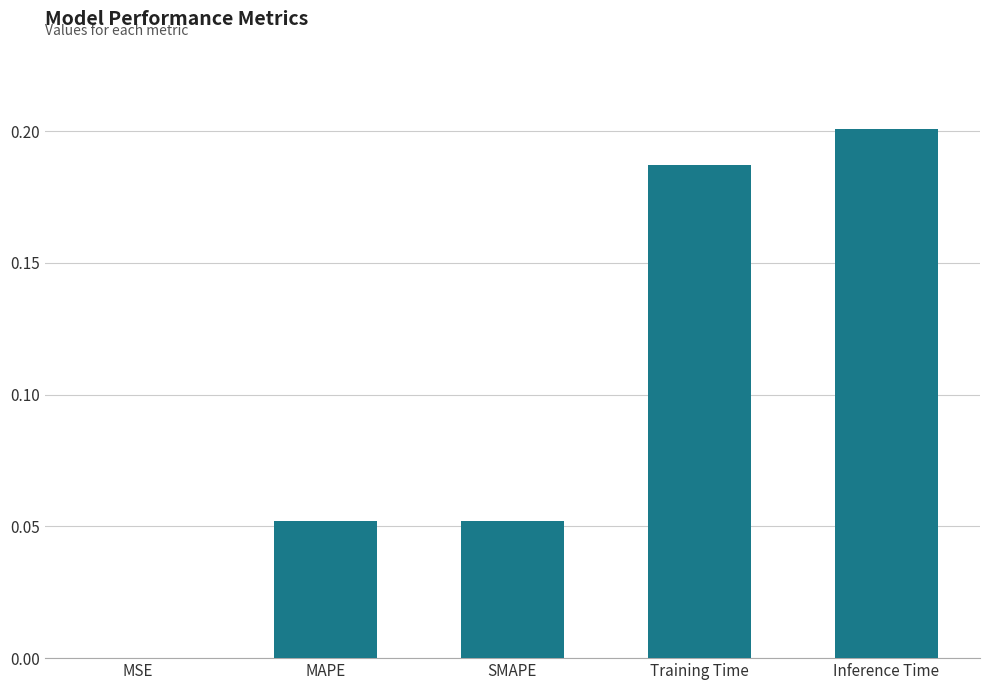

What is the sum of all values?

0.5